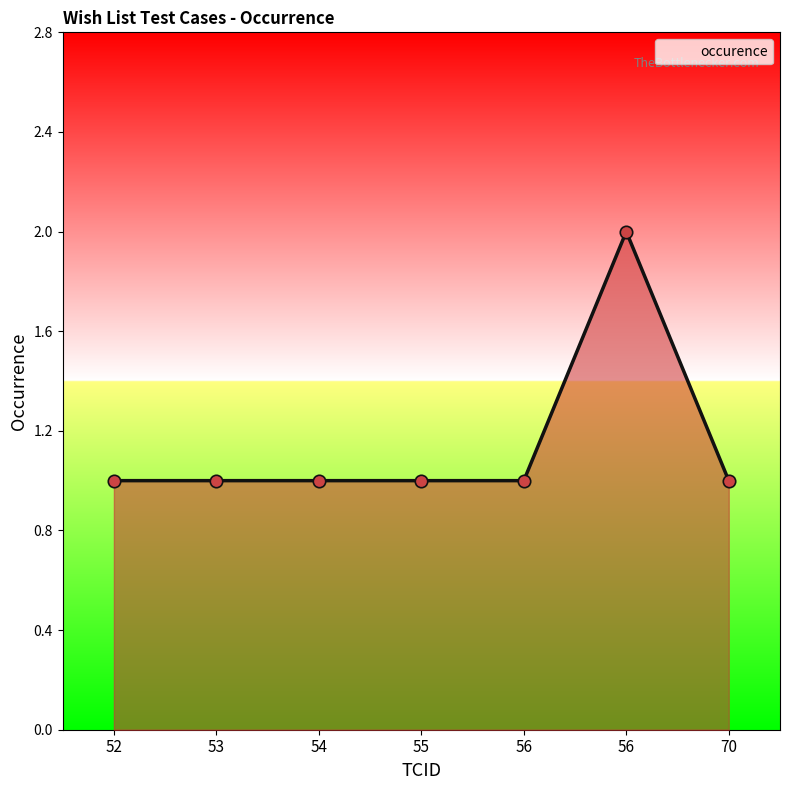

Between 52 and 56, which is larger?

52